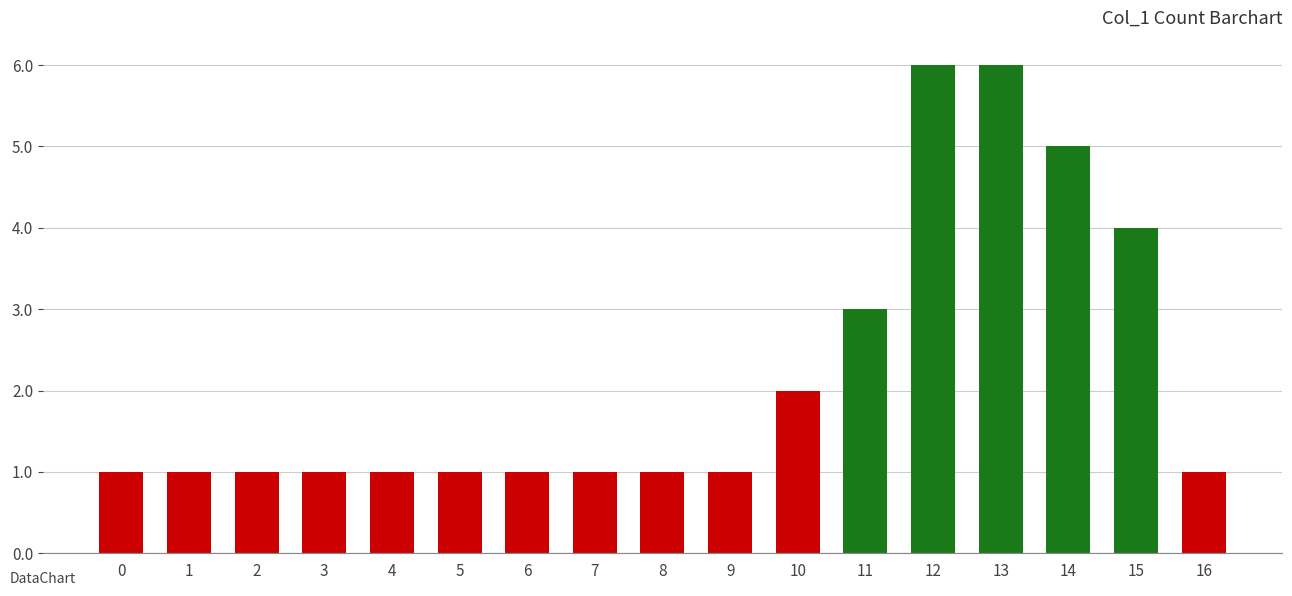

True or false: the data shows 2 at 4.

False